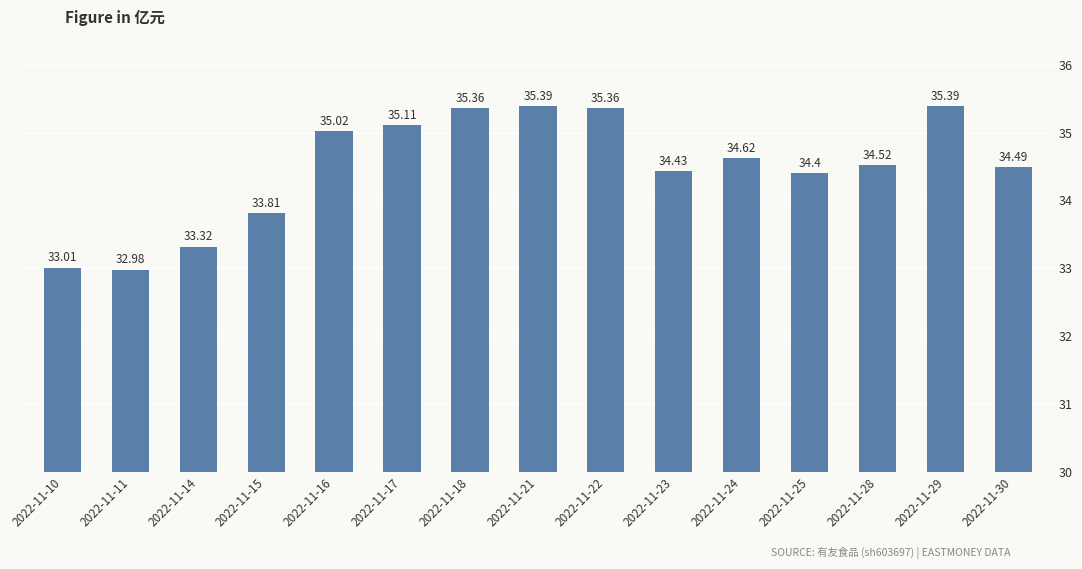

The chart shows a value of 12.5 at 2022-11-11. True or false?

False